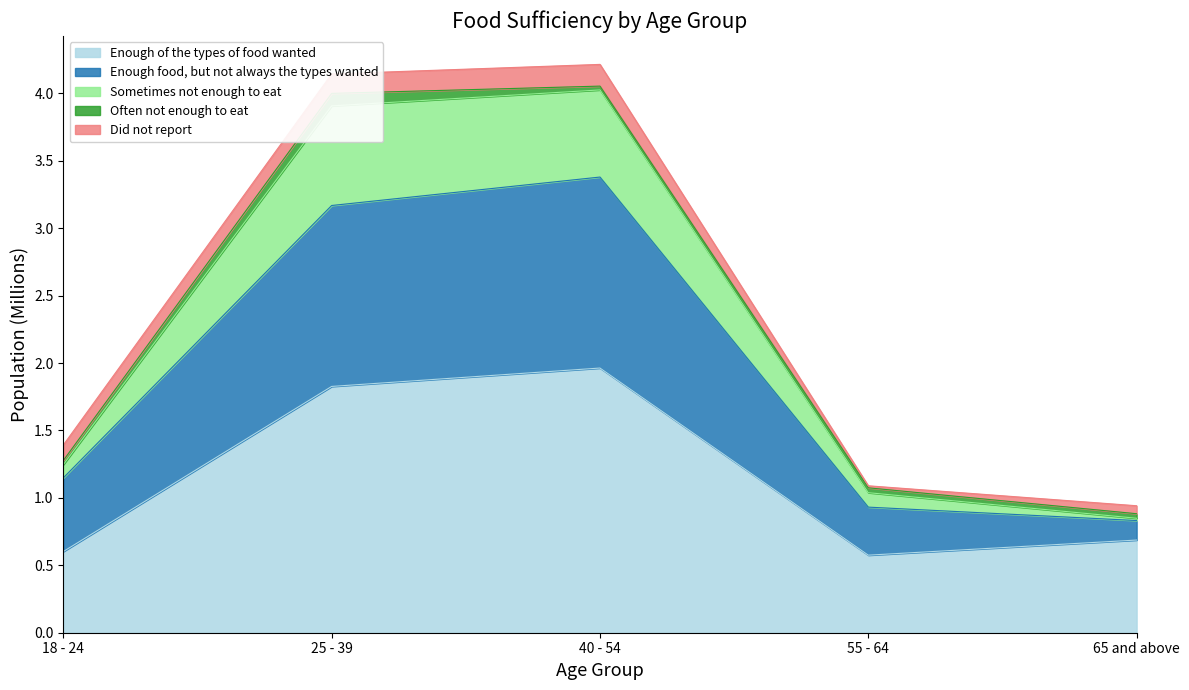

What are all the series names shown in the legend?

Enough of the types of food wanted, Enough food, but not always the types wanted, Sometimes not enough to eat, Often not enough to eat, Did not report